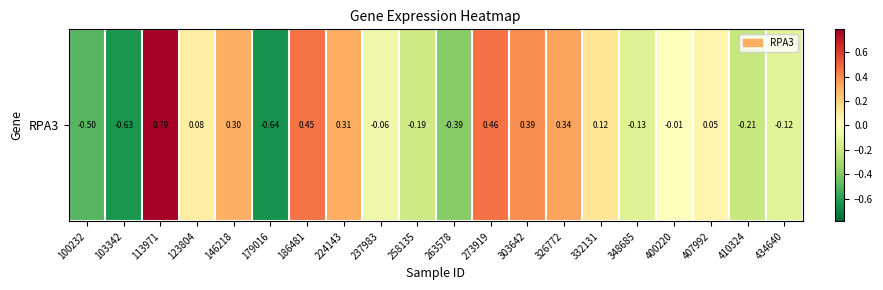

At which label does the data first exceed 0?

113971